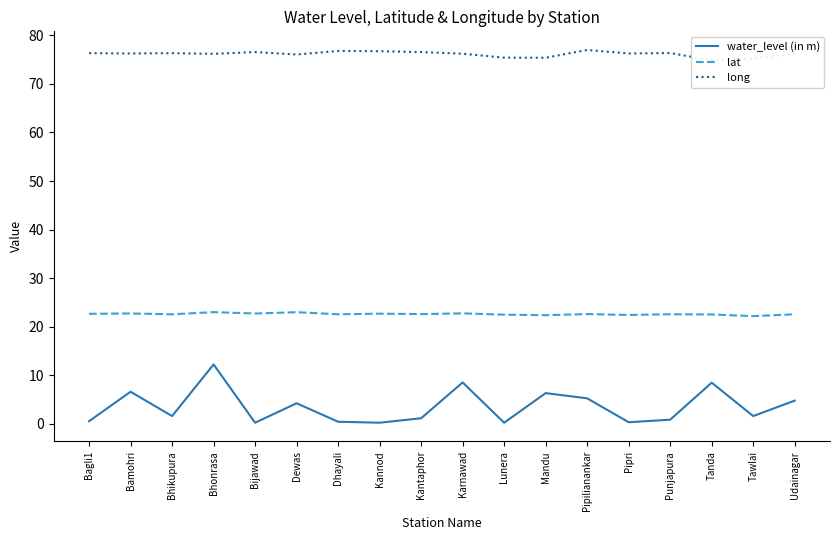

Reading left to right, list all the values displayed in this chart.

water_level (in m): Bagli1=0.5	Bamohri=6.6	Bhikupura=1.6	Bhonrasa=12.2	Bijawad=0.2	Dewas=4.2	Dhayali=0.4	Kannod=0.2	Kantaphor=1.1	Karnawad=8.5	Lunera=0.2	Mandu=6.3	Pipilianankar=5.2	Pipri=0.3	Punjapura=0.8	Tanda=8.4	Tawlai=1.6	Udainagar=4.8
lat: Bagli1=22.6	Bamohri=22.7	Bhikupura=22.5	Bhonrasa=23.0	Bijawad=22.7	Dewas=23.0	Dhayali=22.5	Kannod=22.7	Kantaphor=22.6	Karnawad=22.7	Lunera=22.5	Mandu=22.3	Pipilianankar=22.6	Pipri=22.4	Punjapura=22.5	Tanda=22.5	Tawlai=22.2	Udainagar=22.5
long: Bagli1=76.3	Bamohri=76.3	Bhikupura=76.3	Bhonrasa=76.2	Bijawad=76.6	Dewas=76.1	Dhayali=76.8	Kannod=76.8	Kantaphor=76.6	Karnawad=76.2	Lunera=75.4	Mandu=75.4	Pipilianankar=77.0	Pipri=76.3	Punjapura=76.4	Tanda=74.9	Tawlai=75.2	Udainagar=76.2